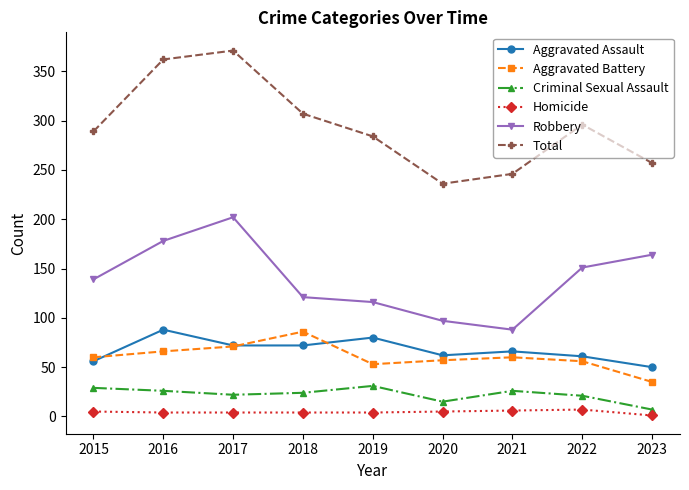

What is the total value across all series at 2015?

578